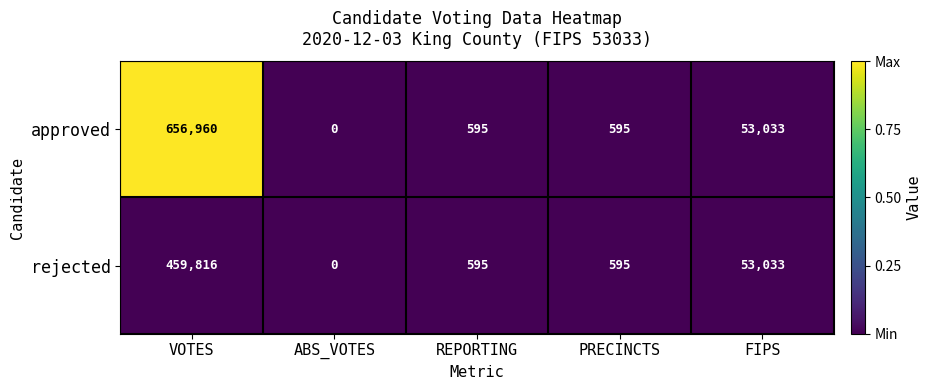

The approved series shows 595 at REPORTING. True or false?

True